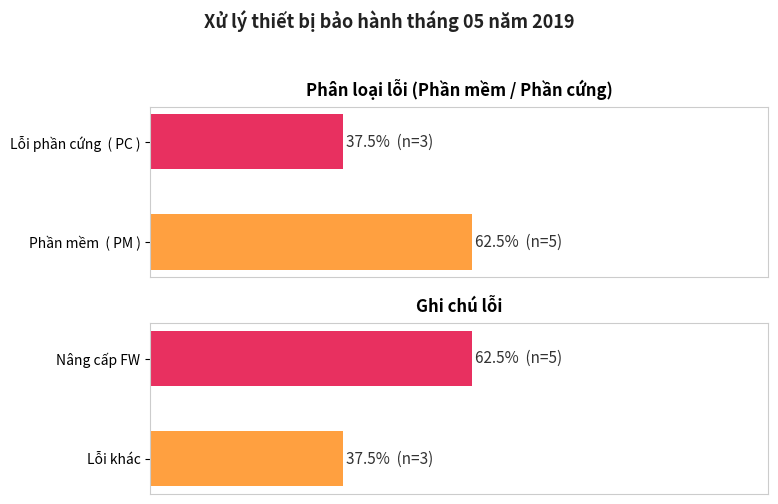

How many groups of bars are there?

2